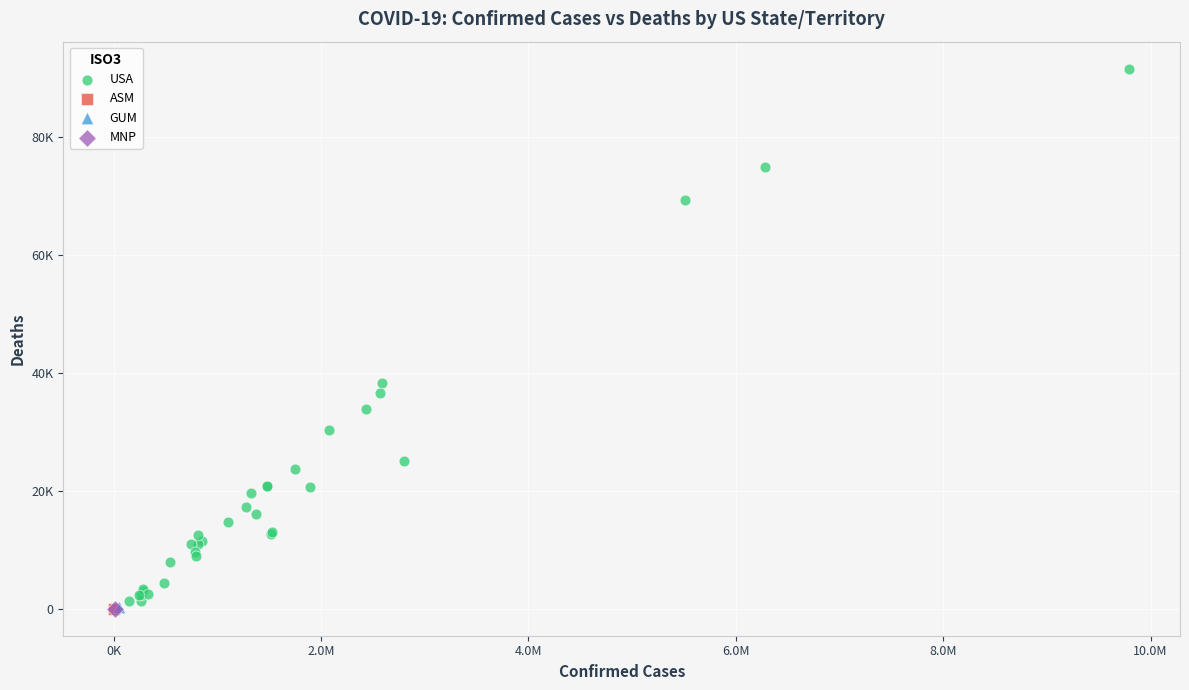

What are all the series names shown in the legend?

USA, ASM, GUM, MNP